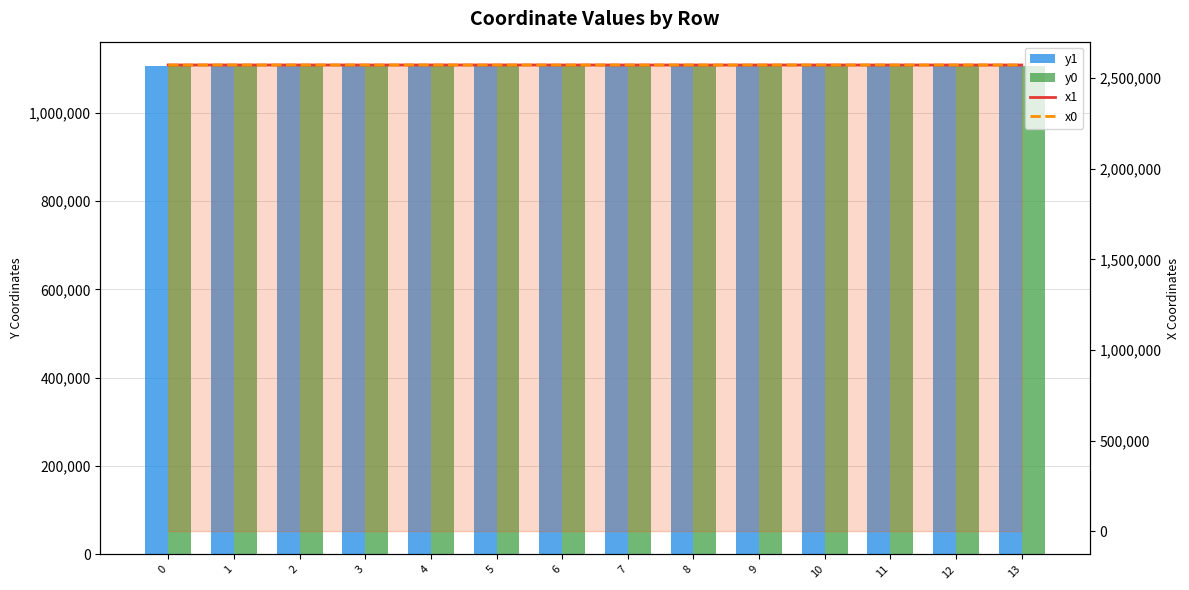

Which series changed the most between 0 and 9?

x1